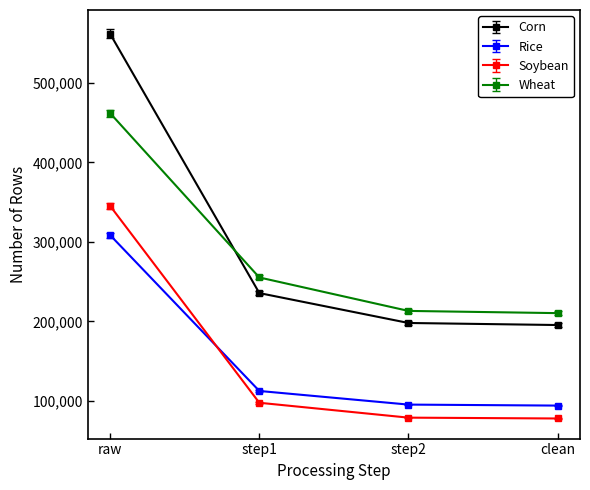

True or false: Rice has more than 0 interior local peaks.

False